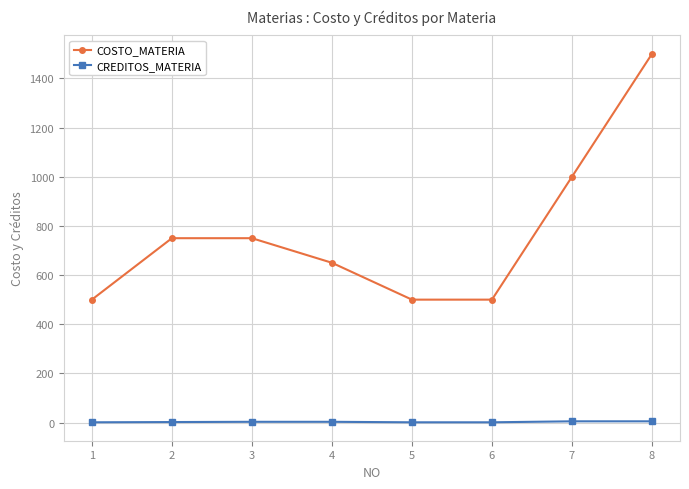

True or false: CREDITOS_MATERIA and COSTO_MATERIA cross at least once.

False